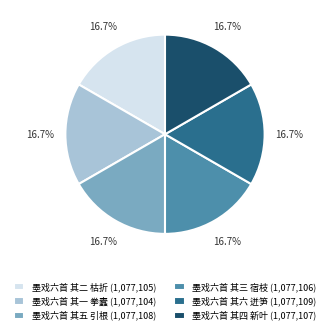

Is there a majority slice in this chart?

No